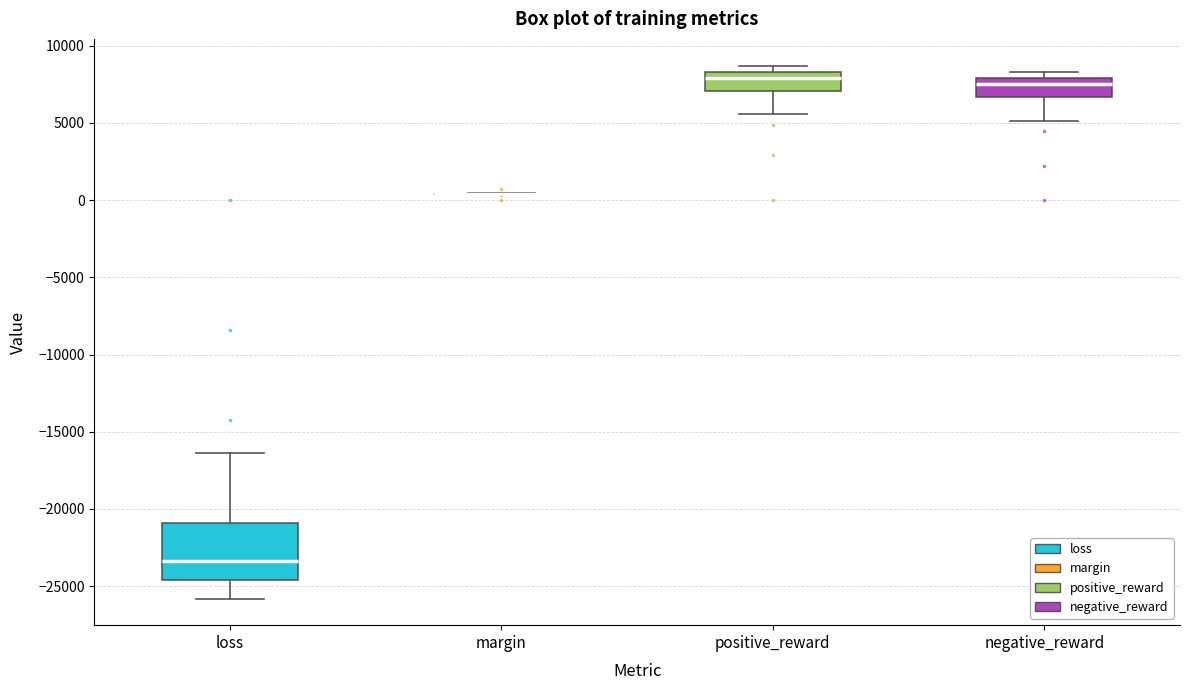

Which box is the tallest, from its lower edge to its upper edge?

loss